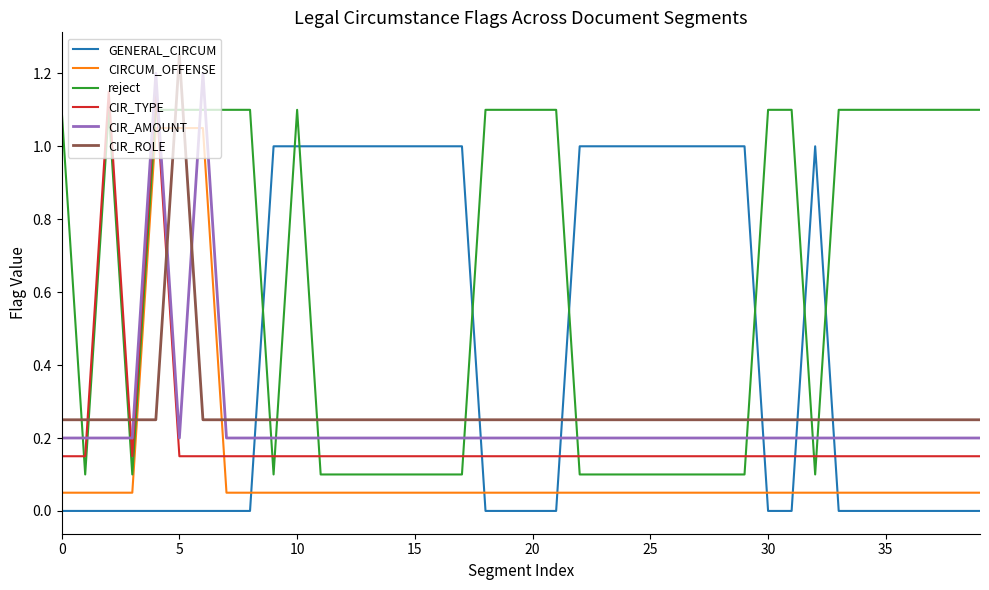

After their last crossing, which series has the higher values: GENERAL_CIRCUM or CIRCUM_OFFENSE?

CIRCUM_OFFENSE